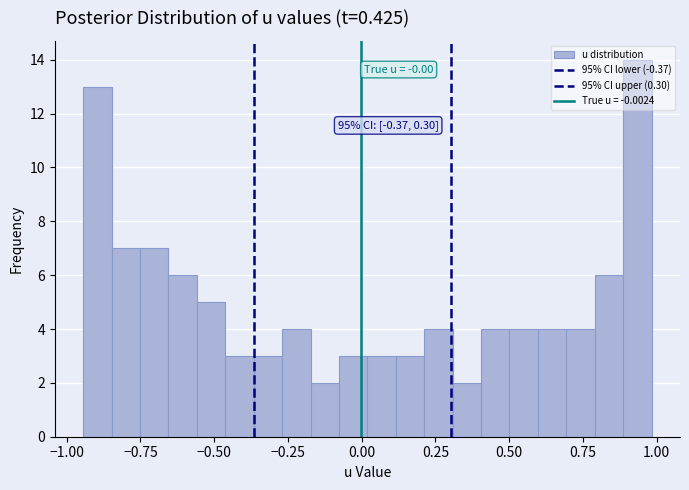

Read against the x-axis, roughly where is the centre of the tallest bar?

0.95